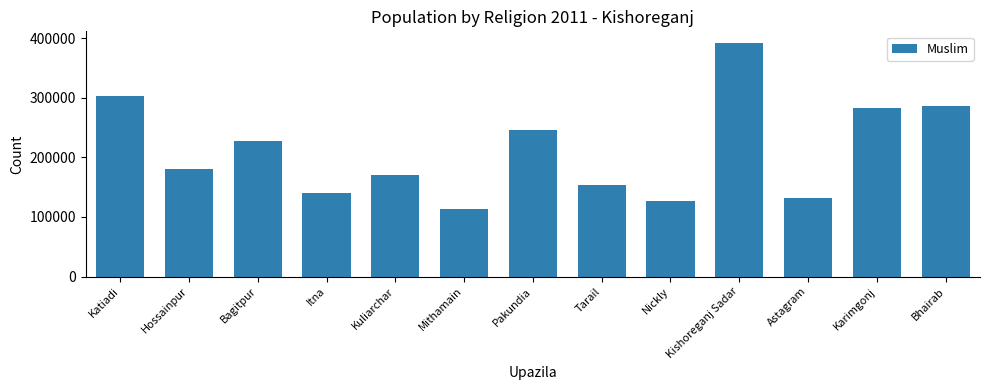

What is the sum of all values?

2752007